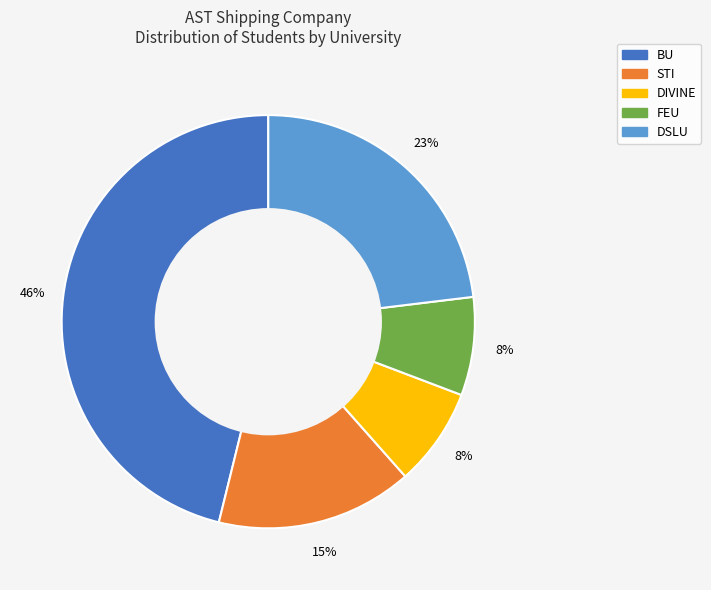

Is it true that DIVINE is 15% of the pie?

False